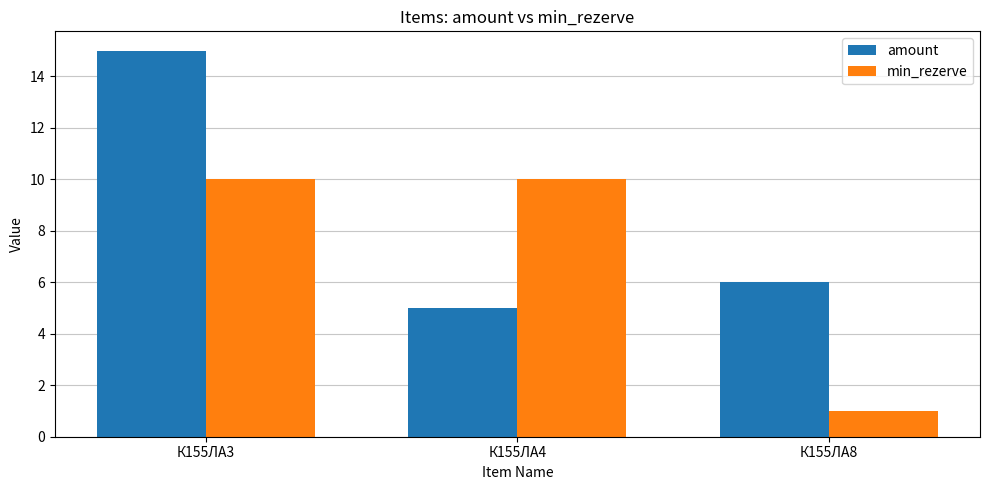

Reading left to right, what are all the values shown in this chart?

amount: 15	5	6
min_rezerve: 10	10	1